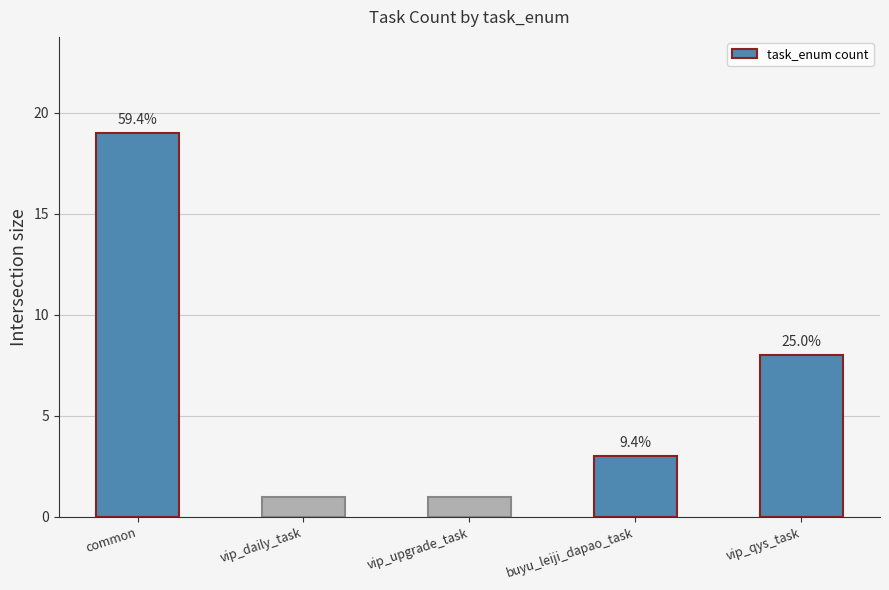

Reading right to left, list all the values displayed in this chart.

vip_qys_task=8	buyu_leiji_dapao_task=3	vip_upgrade_task=1	vip_daily_task=1	common=19